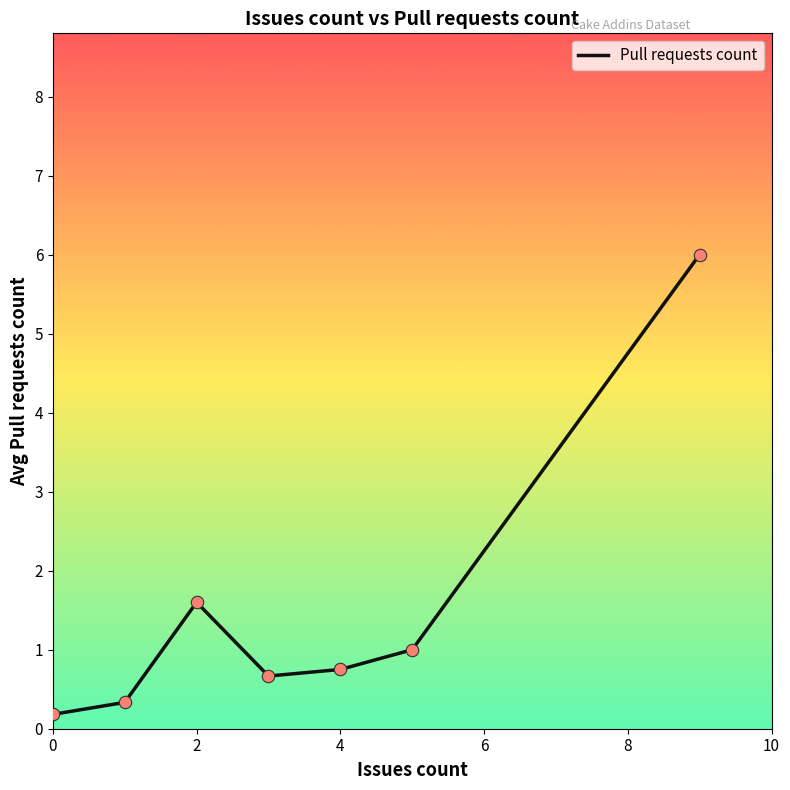

How many interior local peaks (higher than both neighbors) does the data have?

1